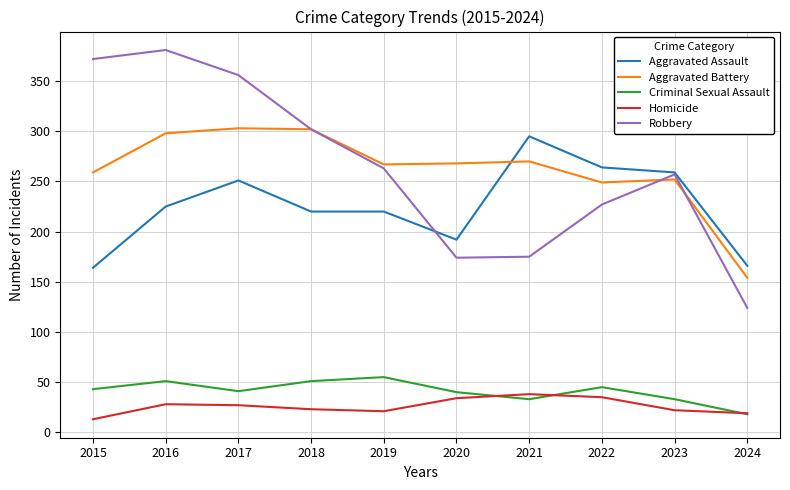

At how many categories does at least one series exceed 271?

5